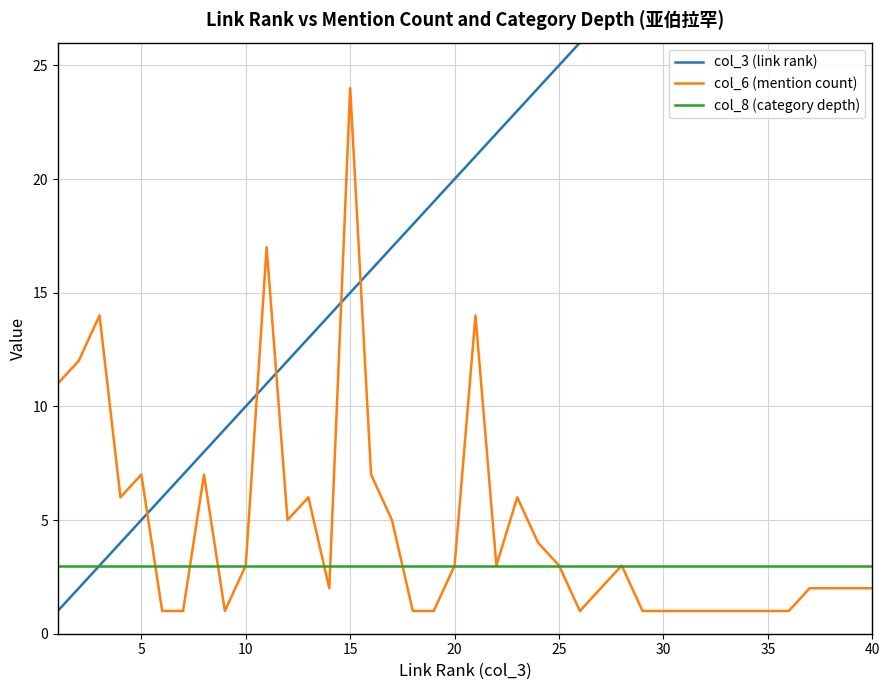

True or false: col_8 (category depth) has a value of 3 at 20.

True